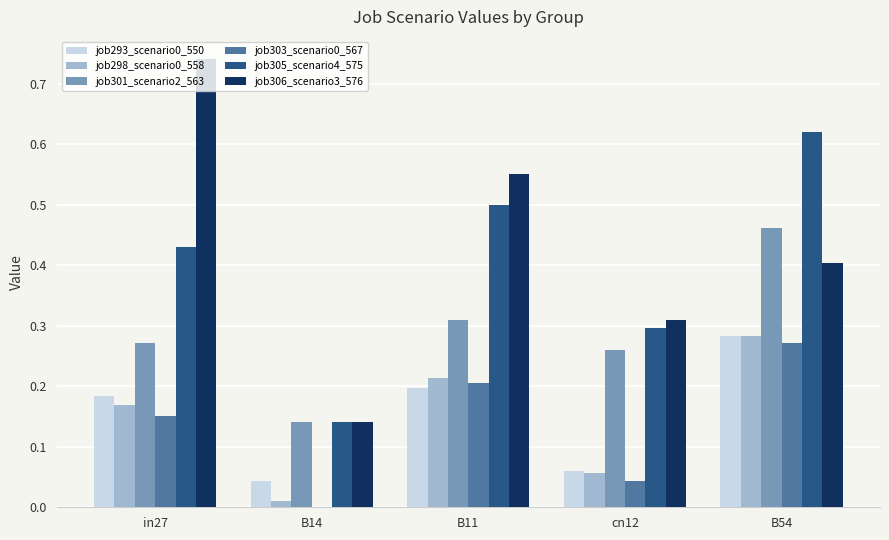

True or false: job303_scenario0_567 has a value of -0.2 at B14.

False